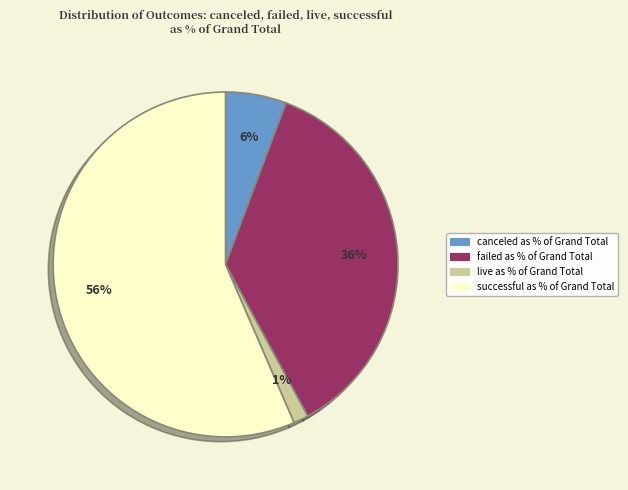

Is the sum of failed and canceled greater than half?

No